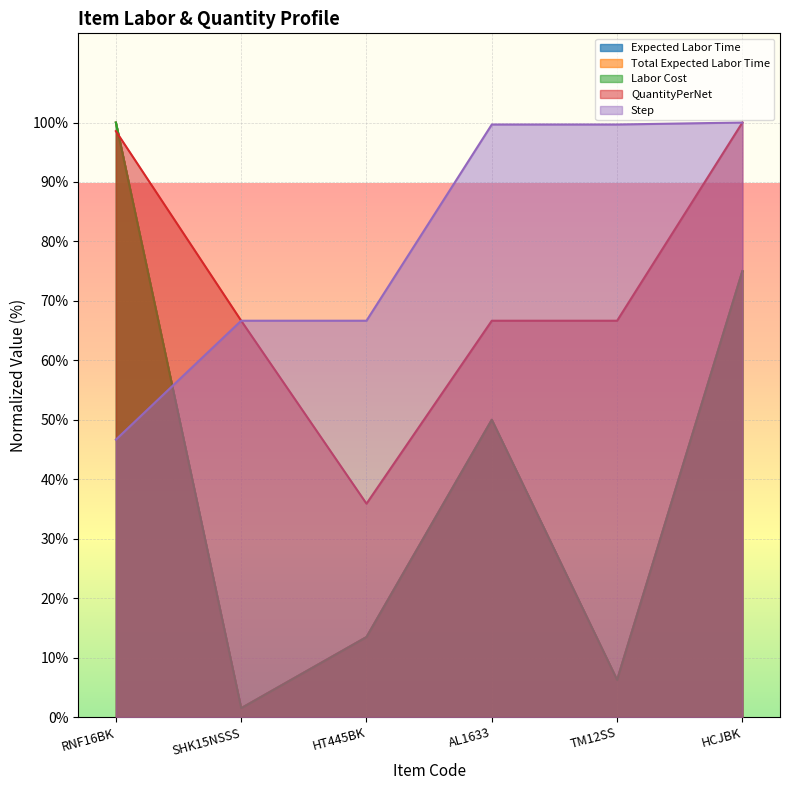

Rank the categories by Labor Cost value from lowest to highest.

SHK15NSSS, TM12SS, HT445BK, AL1633, HCJBK, RNF16BK